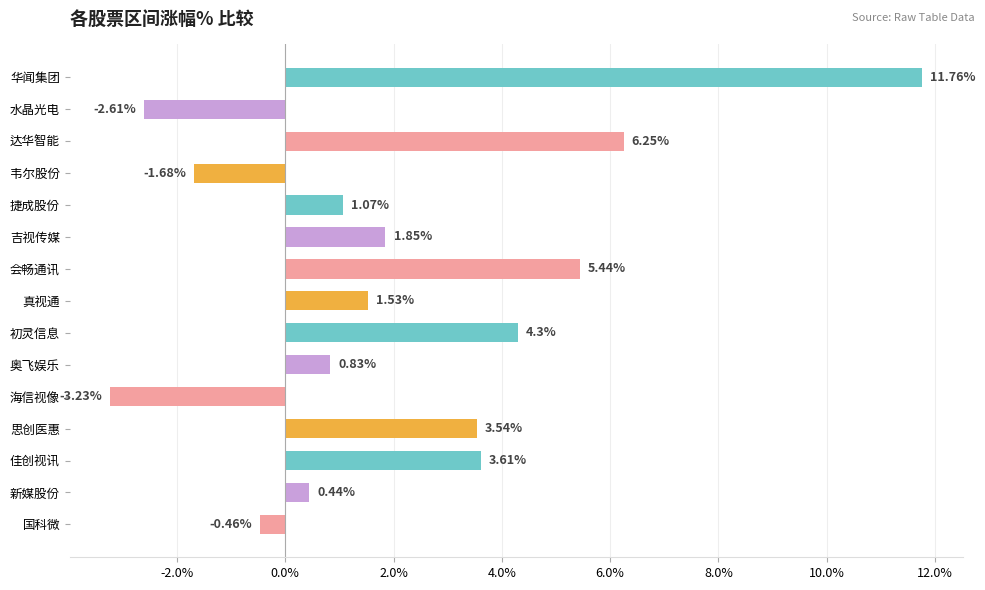

Which category has the highest value across all series?

华闻集团